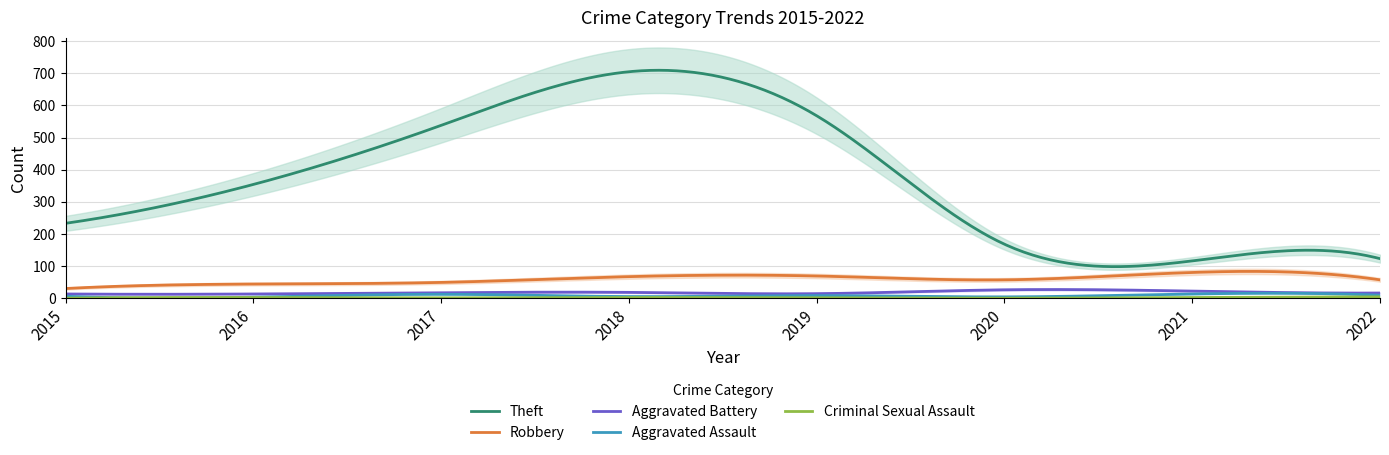

Is it true that Theft equals 705 at 2018?

True